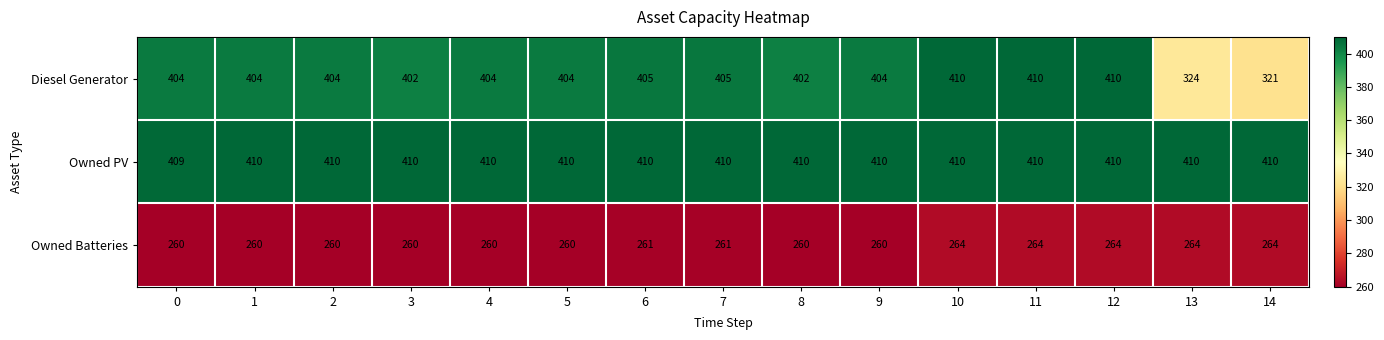

What is the difference between the highest and lowest values at 6?

149